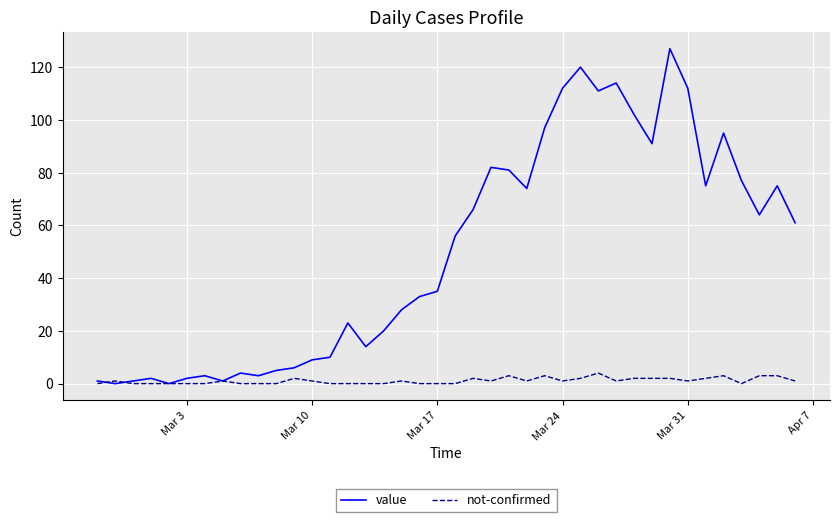

List the series in order of their overall mean, lowest first.

not-confirmed, value